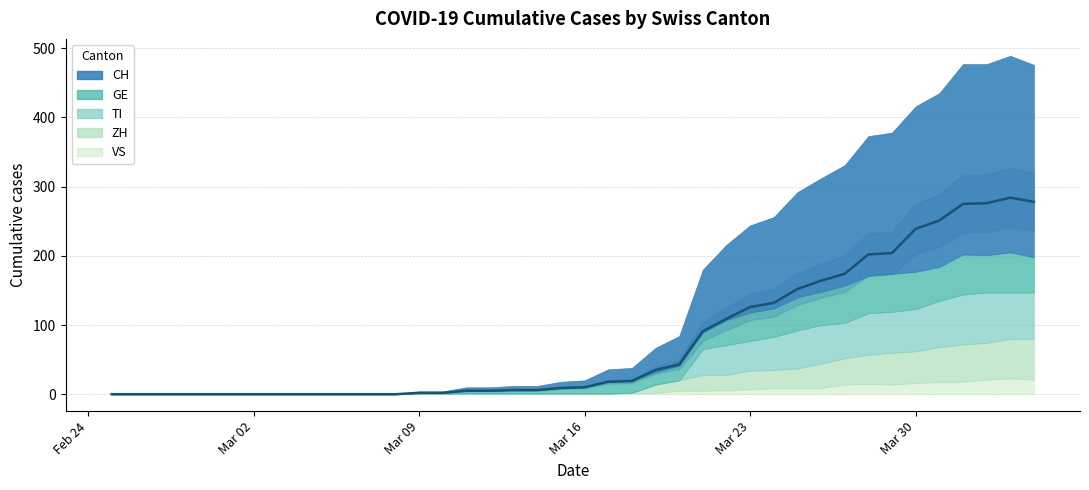

What is the label of the 4th point from the right?

2020-04-01